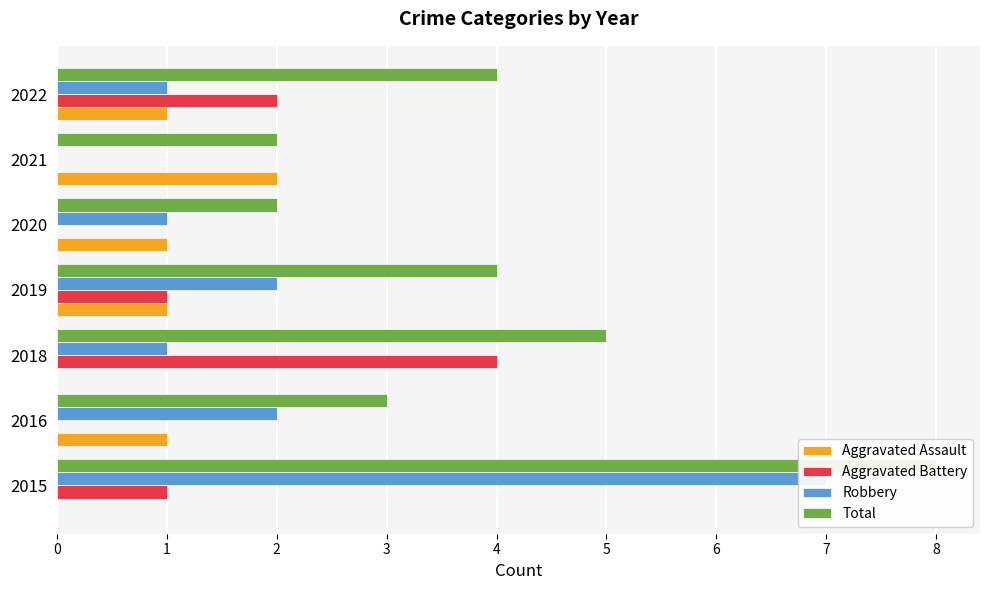

What is the value of the Aggravated Assault bar at the 2nd from the left?

1